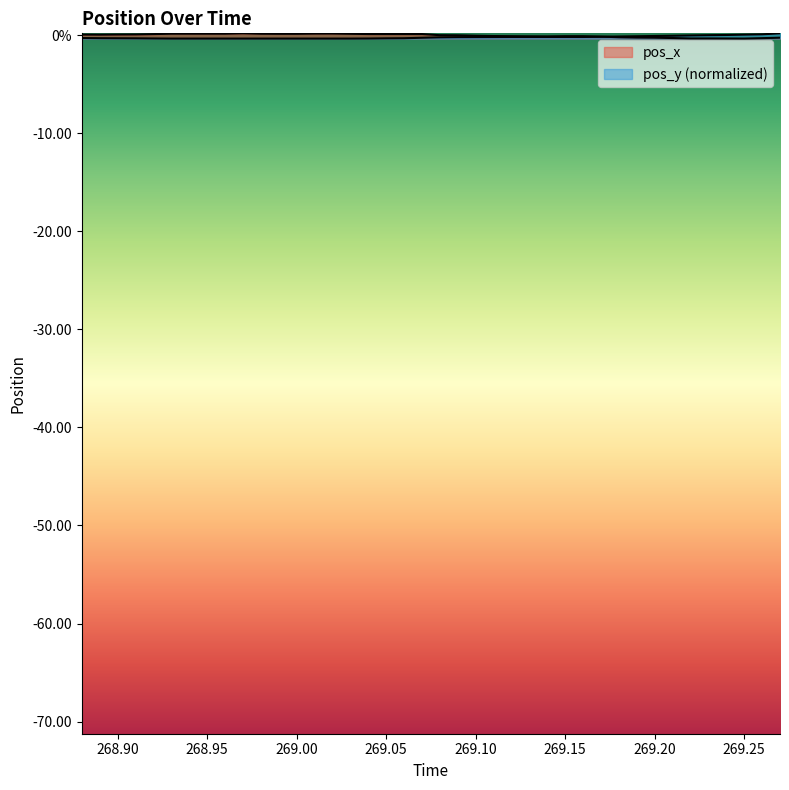

Does the chart display data point markers on the line(s)?

No